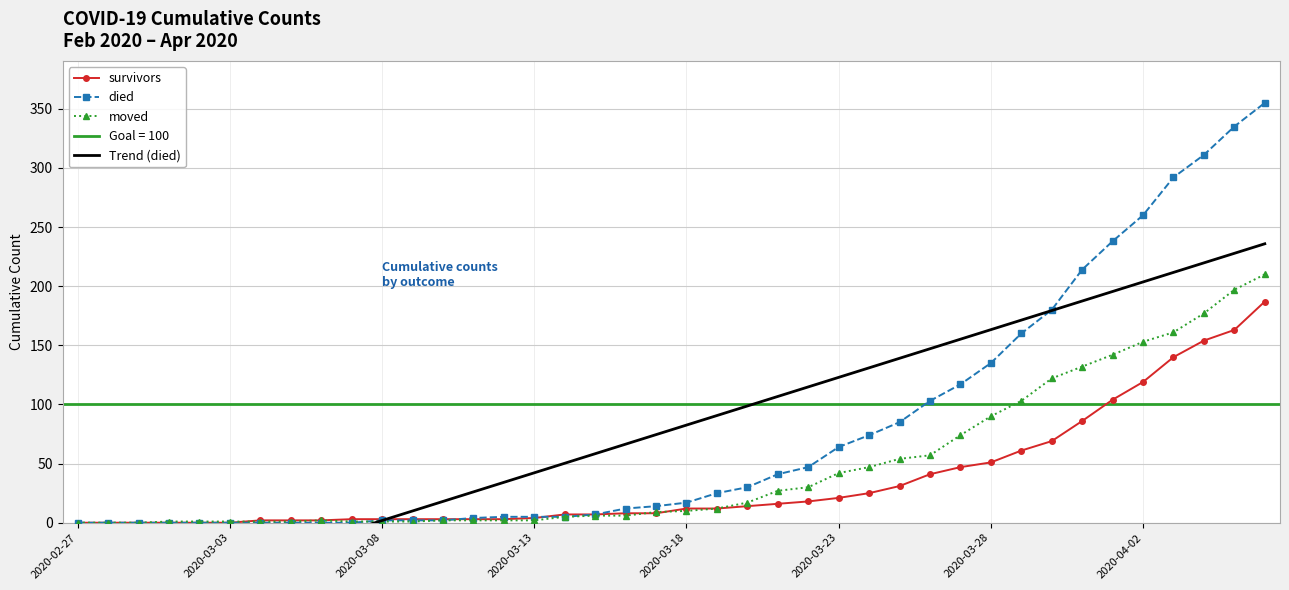

Is this an area chart (filled region under the line)?

No